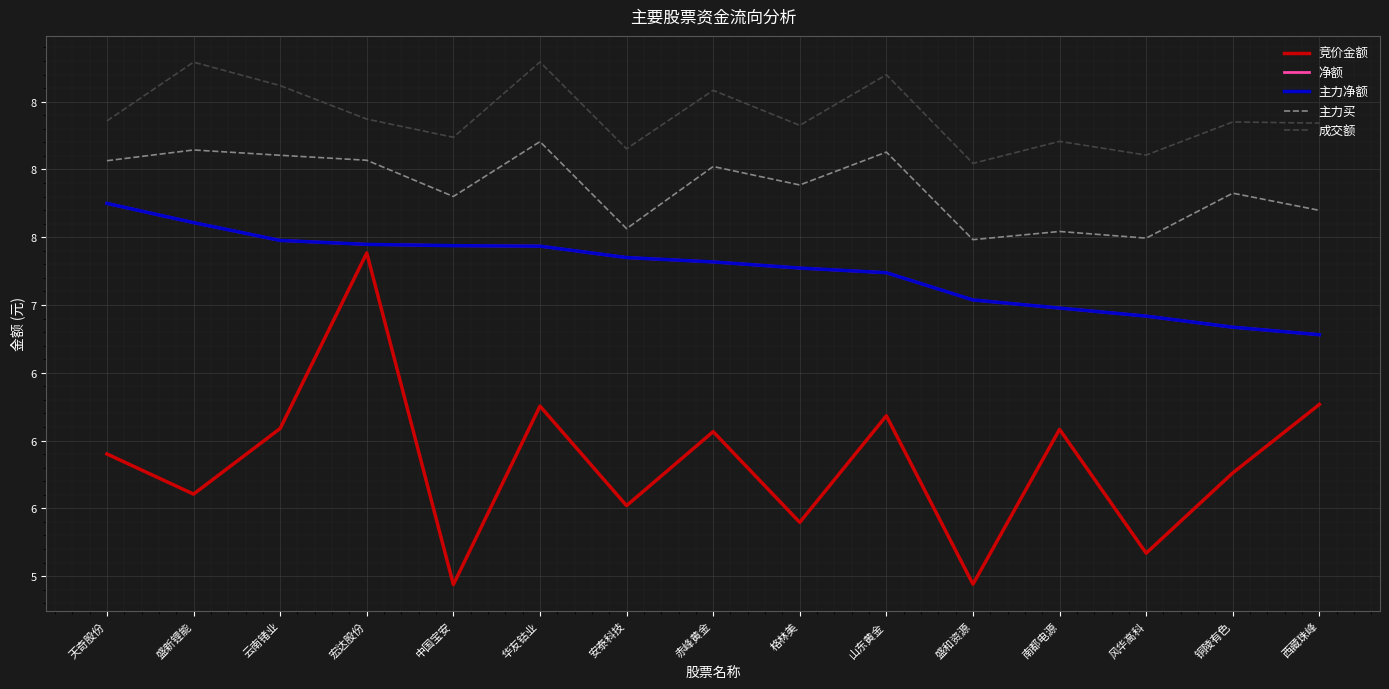

Reading right to left, list all the values displayed in this chart.

竞价金额: 6.3	5.8	5.2	6.1	4.9	6.2	5.4	6.1	5.5	6.3	4.9	7.4	6.1	5.6	5.9
净额: 6.8	6.8	6.9	7.0	7.0	7.2	7.3	7.3	7.3	7.4	7.4	7.4	7.5	7.6	7.7
主力净额: 6.8	6.8	6.9	7.0	7.0	7.2	7.3	7.3	7.3	7.4	7.4	7.4	7.5	7.6	7.7
主力买: 7.7	7.8	7.5	7.5	7.5	8.1	7.9	8.0	7.6	8.2	7.8	8.1	8.1	8.1	8.1
成交额: 8.3	8.4	8.1	8.2	8.0	8.7	8.3	8.6	8.2	8.8	8.2	8.4	8.6	8.8	8.4